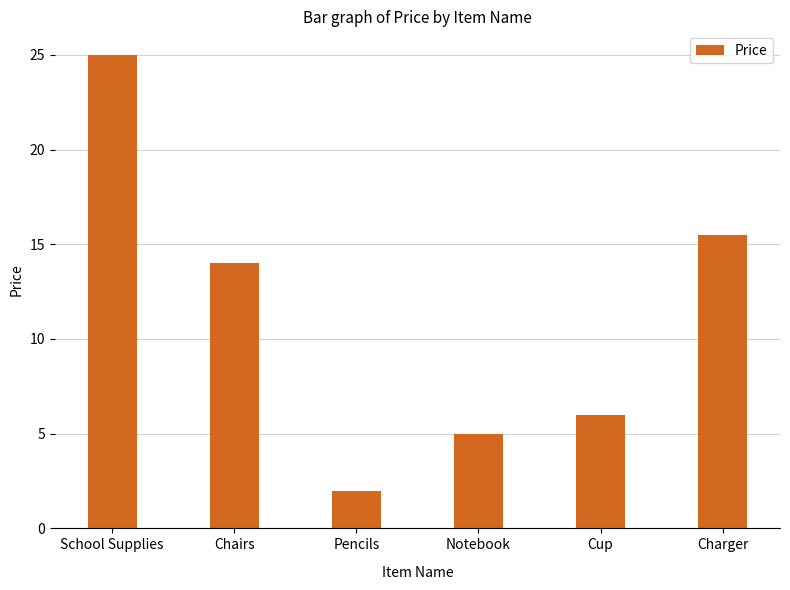

What value does the data have at Notebook?

5.0